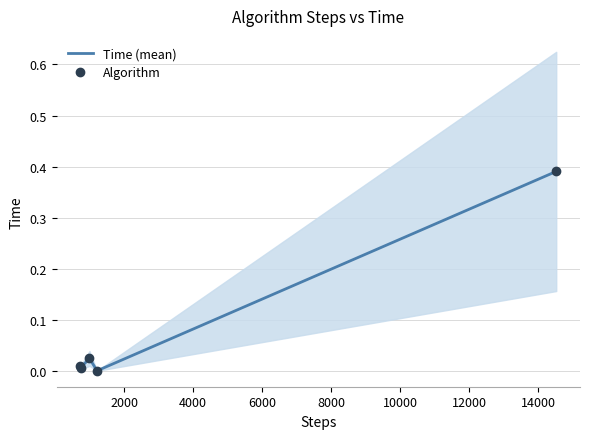

True or false: Algorithm and Time (mean) cross at least once.

False